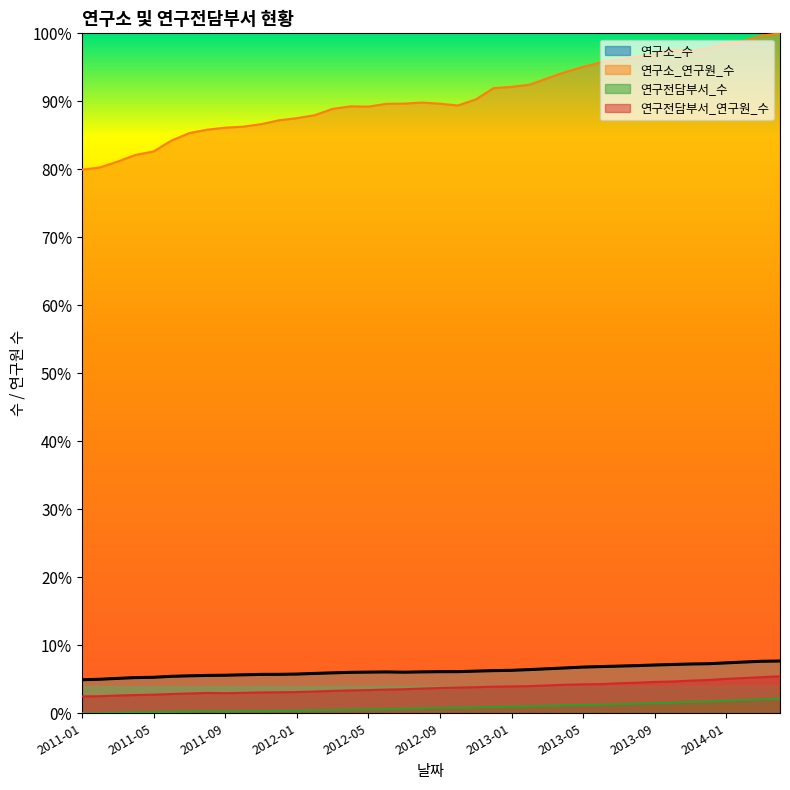

What are all the series names shown in the legend?

연구소_수, 연구소_연구원_수, 연구전담부서_수, 연구전담부서_연구원_수